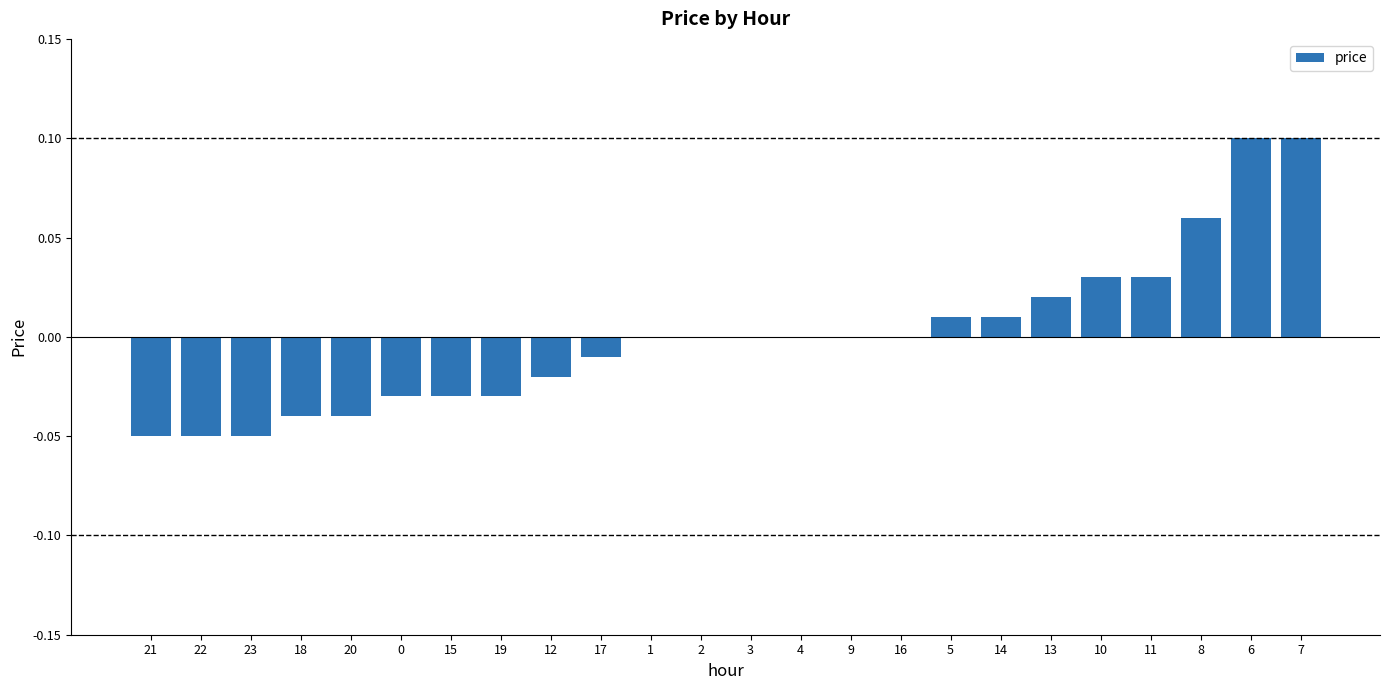

Between 12 and 20, which is larger?

12